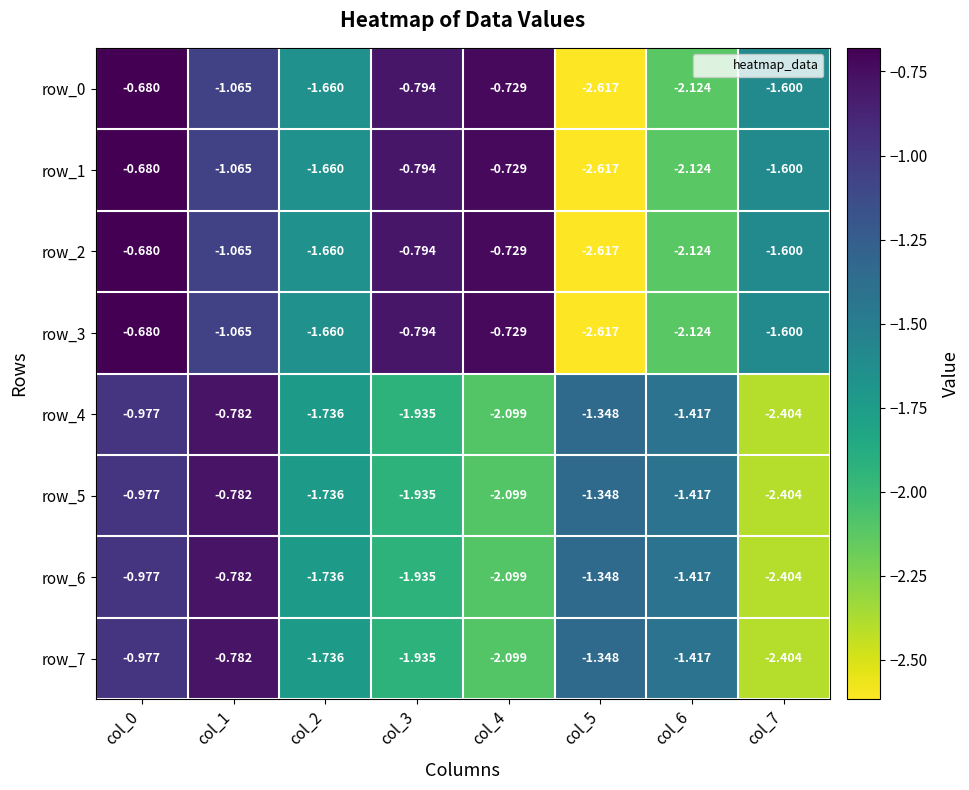

Is the value of row_3 at col_1 greater than the value of row_6 at col_1?

No